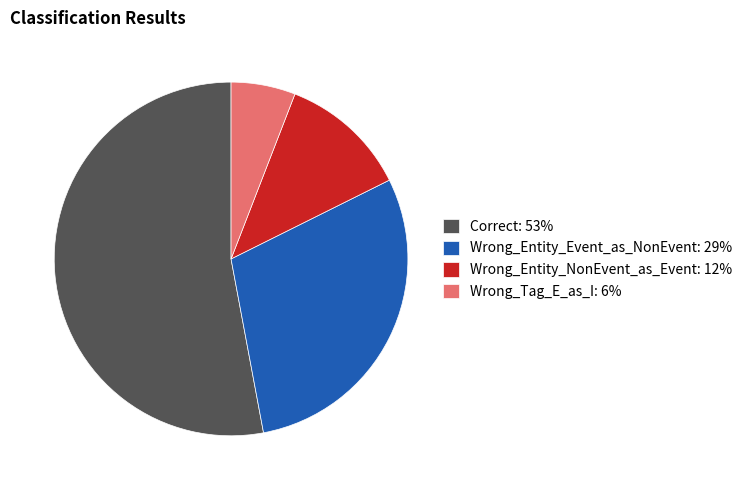

Combined, do Correct: 53% and Wrong_Entity_Event_as_NonEvent: 29% account for over 50%?

Yes